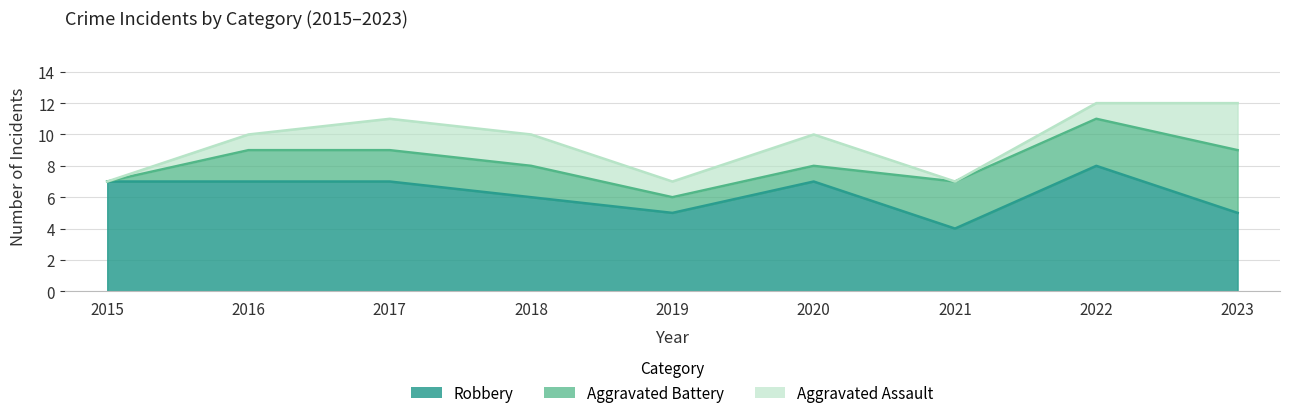

List the labels in order of Aggravated Battery value, smallest first.

2015, 2019, 2020, 2016, 2017, 2018, 2021, 2022, 2023